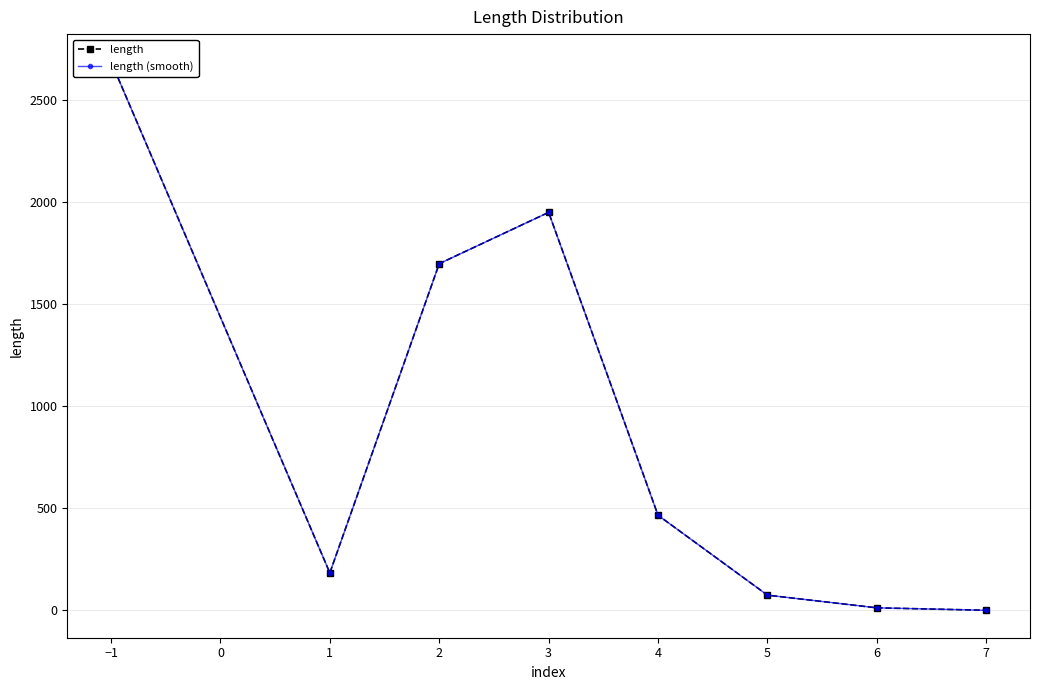

At 6, list the series in order from smallest to largest.

length, length (smooth)